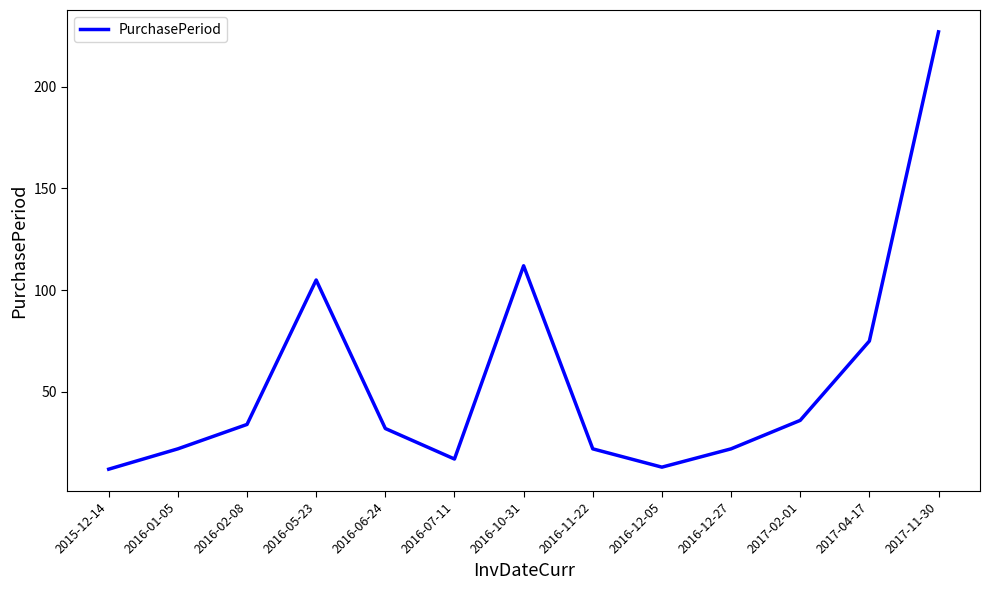

What is the greatest value displayed?

227